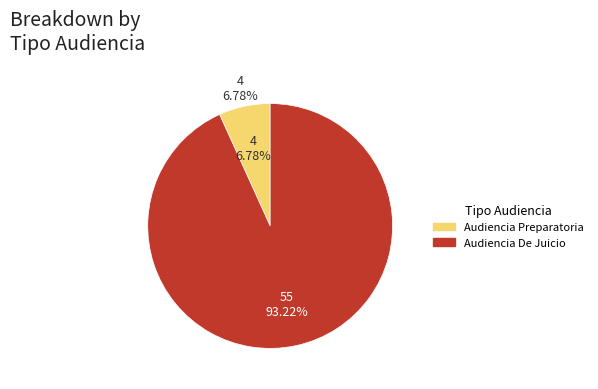

Combined, do Audiencia De Juicio and Audiencia Preparatoria account for over 50%?

Yes